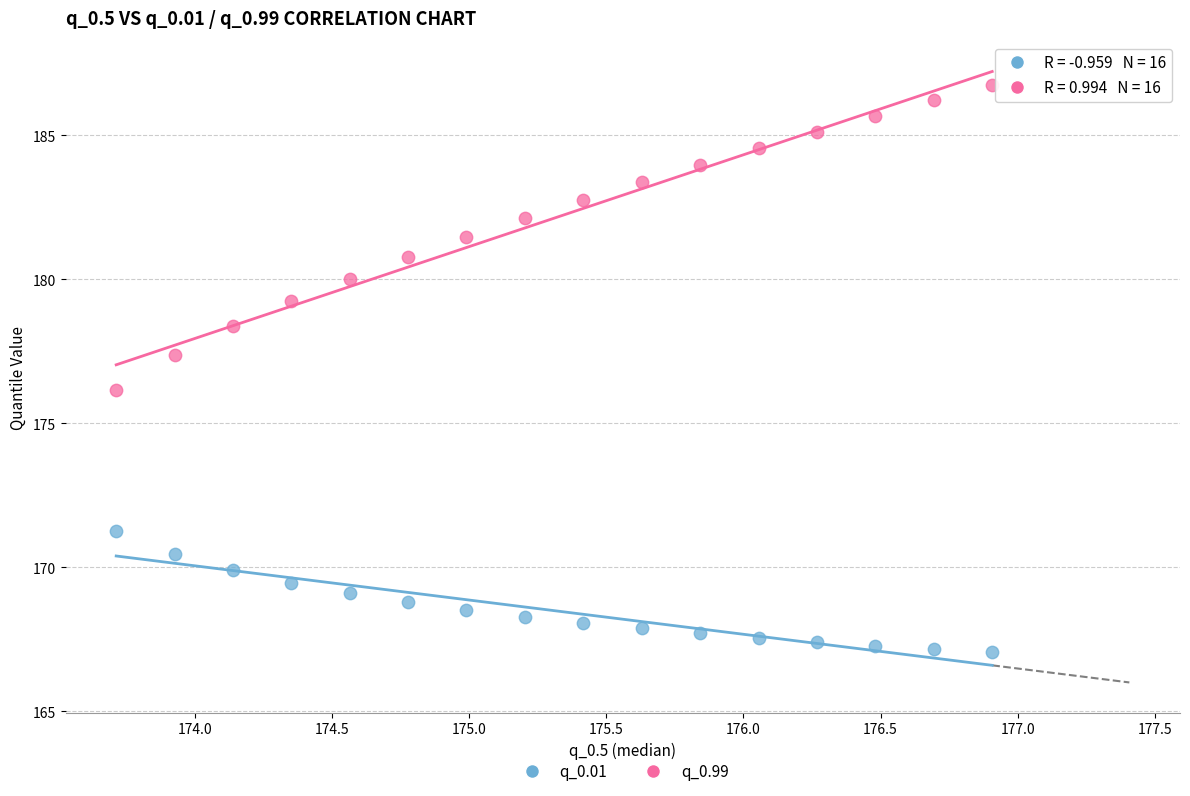

Which series reaches the minimum Y coordinate?

q_0.01